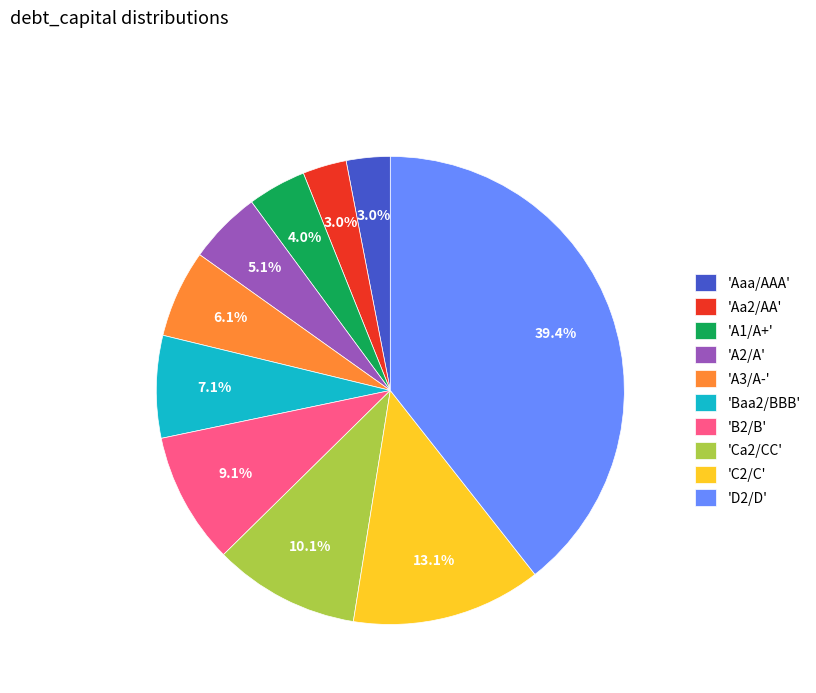

To the nearest percent, what is the difference between the largest and smallest slice percentages?

36%